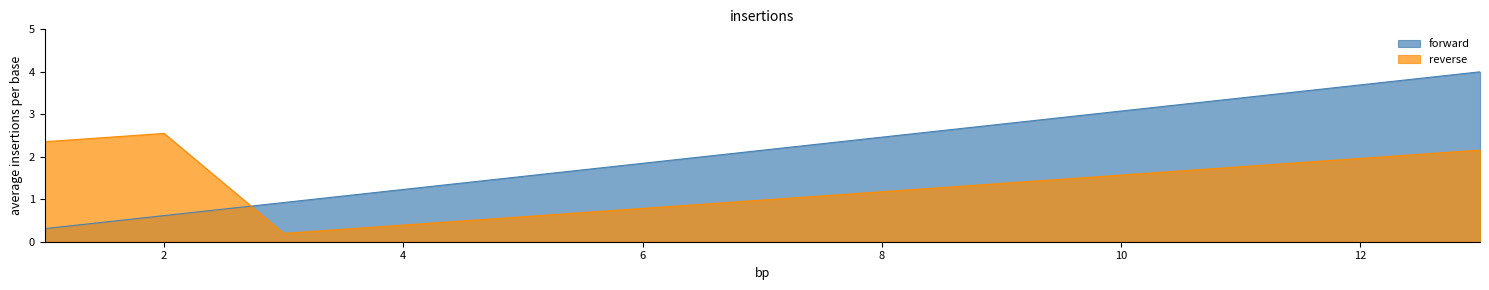

What is the difference between the maximum and minimum values?

3.7